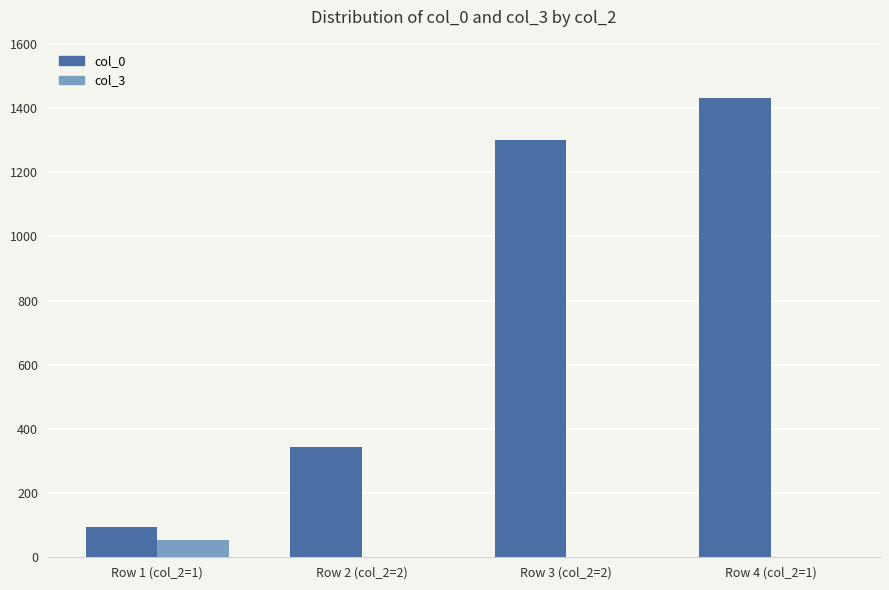

At which category is the sum across all series the highest?

Row 4 (col_2=1)